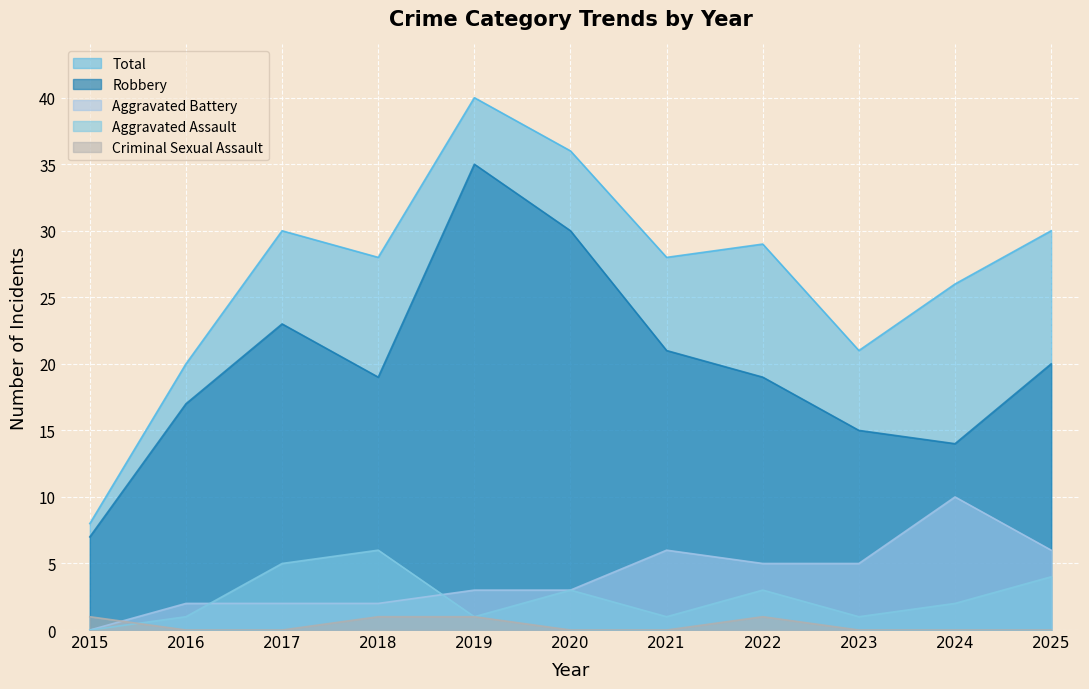

List the labels in order of Total value, largest first.

2019, 2020, 2017, 2025, 2022, 2018, 2021, 2024, 2023, 2016, 2015